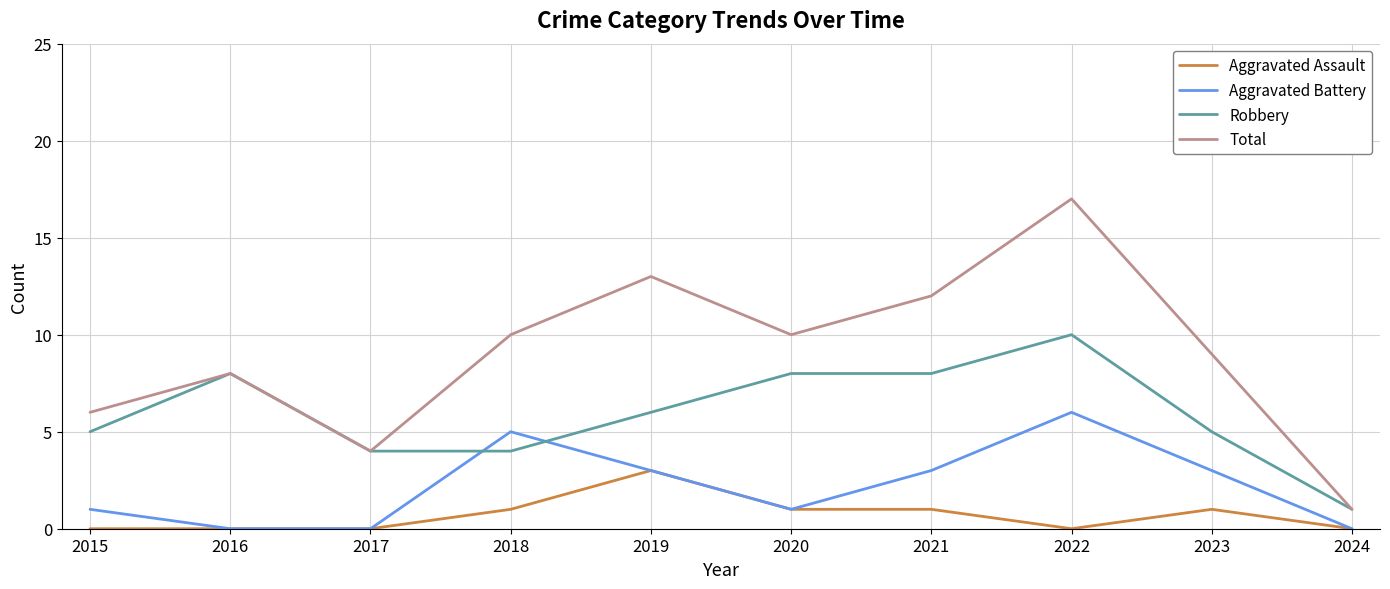

Which series has the largest total across all categories?

Total